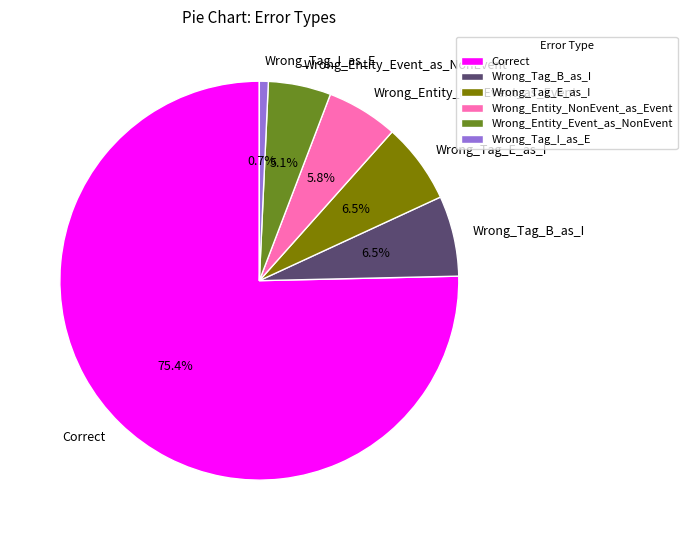

To the nearest percent, what portion does Wrong_Tag_I_as_E represent?

1%